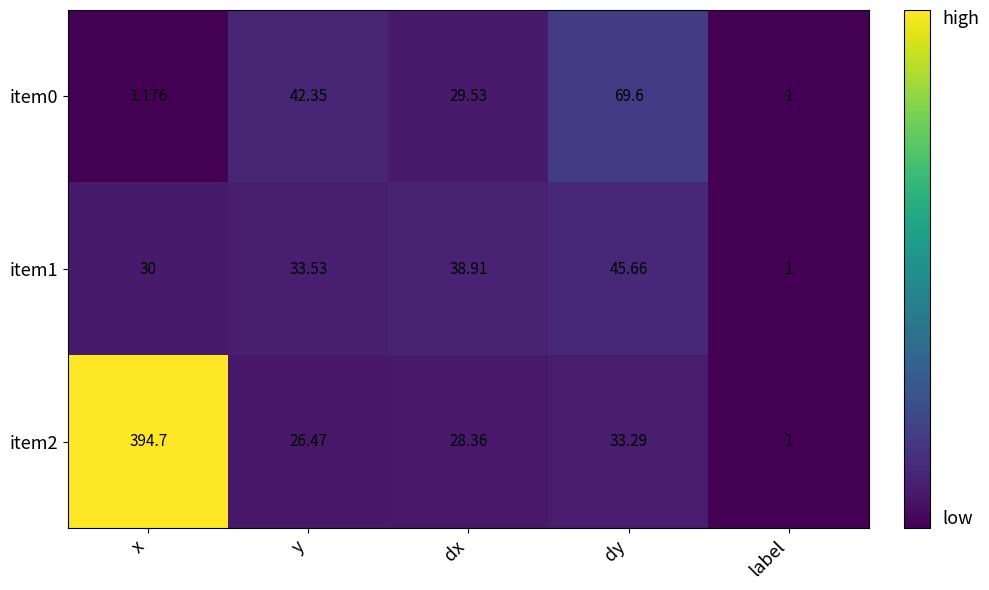

Which series has the largest total across all categories?

item2